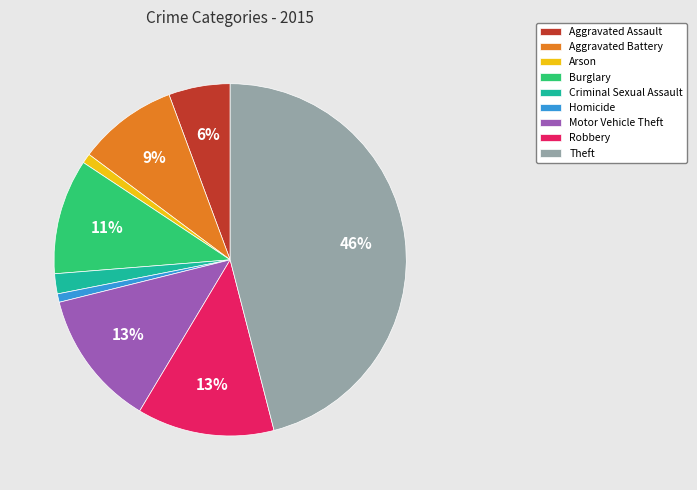

Do Aggravated Battery and Arson together represent more than half of the pie?

No